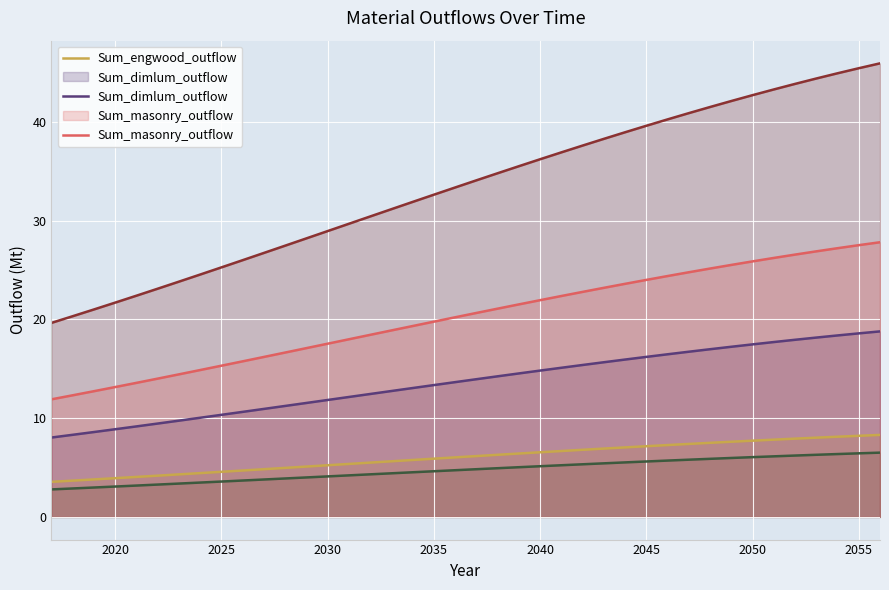

How many data points in Sum_masonry_outflow are above 20?

21